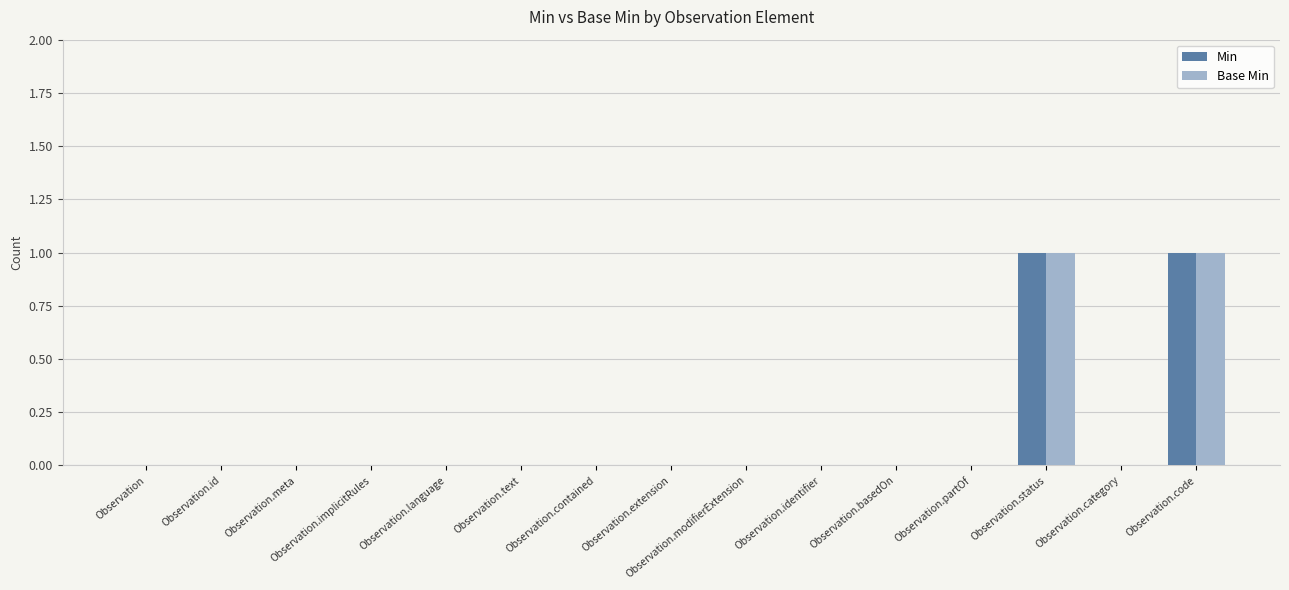

The Min series shows 0 at Observation.category. True or false?

True